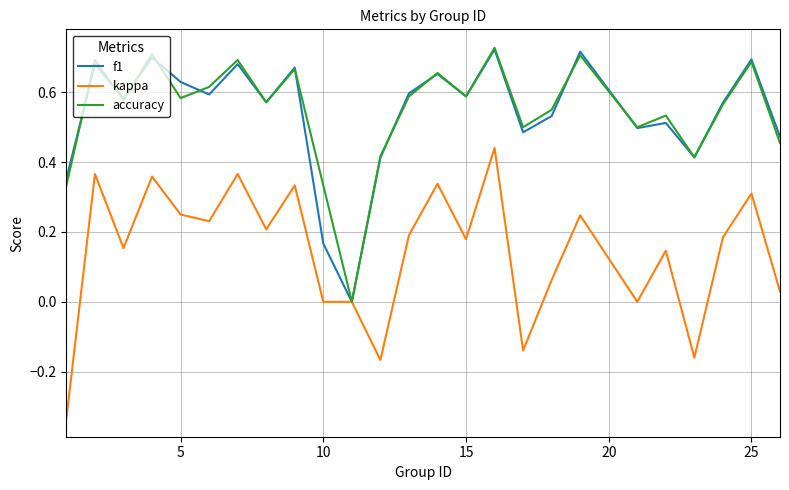

Reading left to right, extract all data points from this chart.

f1: 0.4	0.7	0.6	0.7	0.6	0.6	0.7	0.6	0.7	0.2	0.0	0.4	0.6	0.7	0.6	0.7	0.5	0.5	0.7	0.5	0.5	0.4	0.6	0.7	0.5
kappa: -0.3	0.4	0.2	0.4	0.2	0.2	0.4	0.2	0.3	0.0	0.0	-0.2	0.2	0.3	0.2	0.4	-0.1	0.1	0.2	0.0	0.1	-0.2	0.2	0.3	0.0
accuracy: 0.3	0.7	0.6	0.7	0.6	0.6	0.7	0.6	0.7	0.3	0.0	0.4	0.6	0.7	0.6	0.7	0.5	0.6	0.7	0.5	0.5	0.4	0.6	0.7	0.5